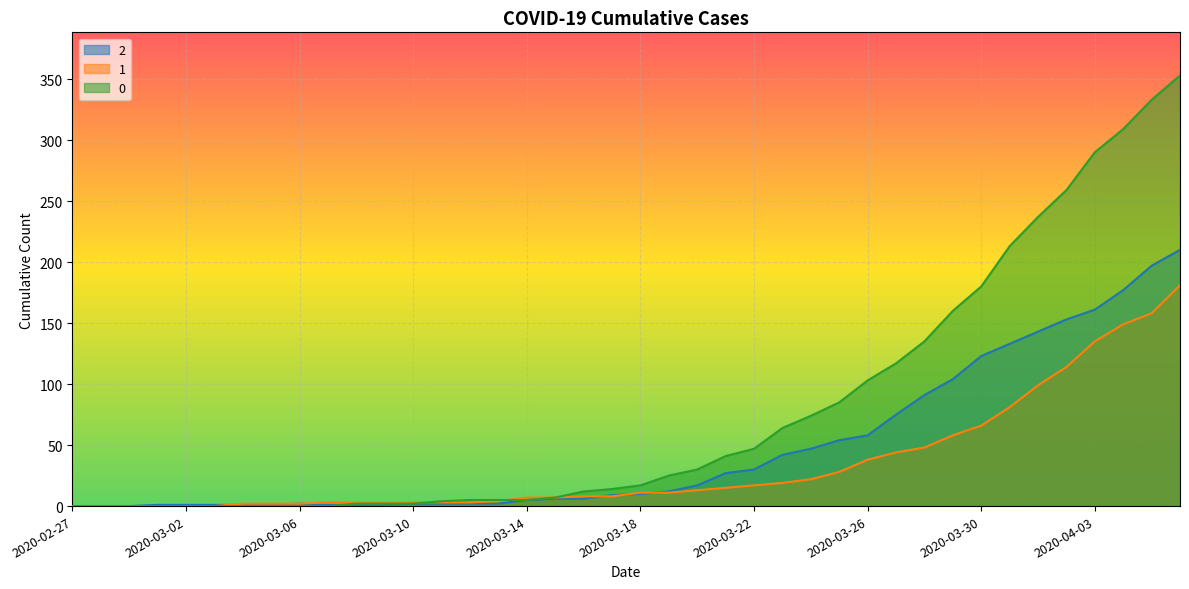

Does the chart display data point markers on the line(s)?

No